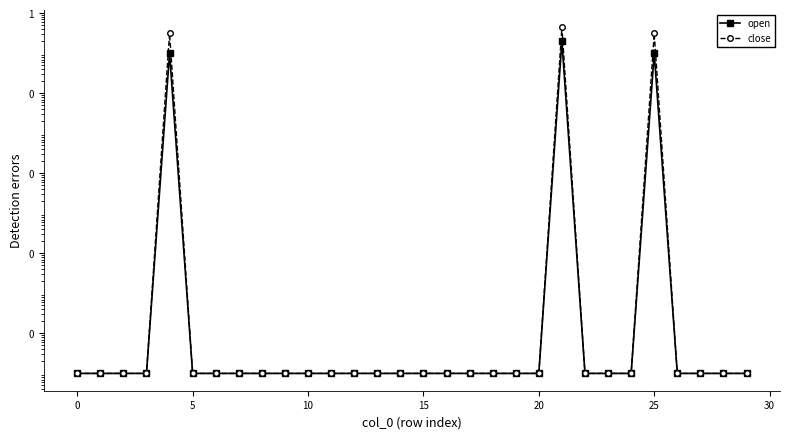

The value of open at 10 is 0.0. True or false?

True